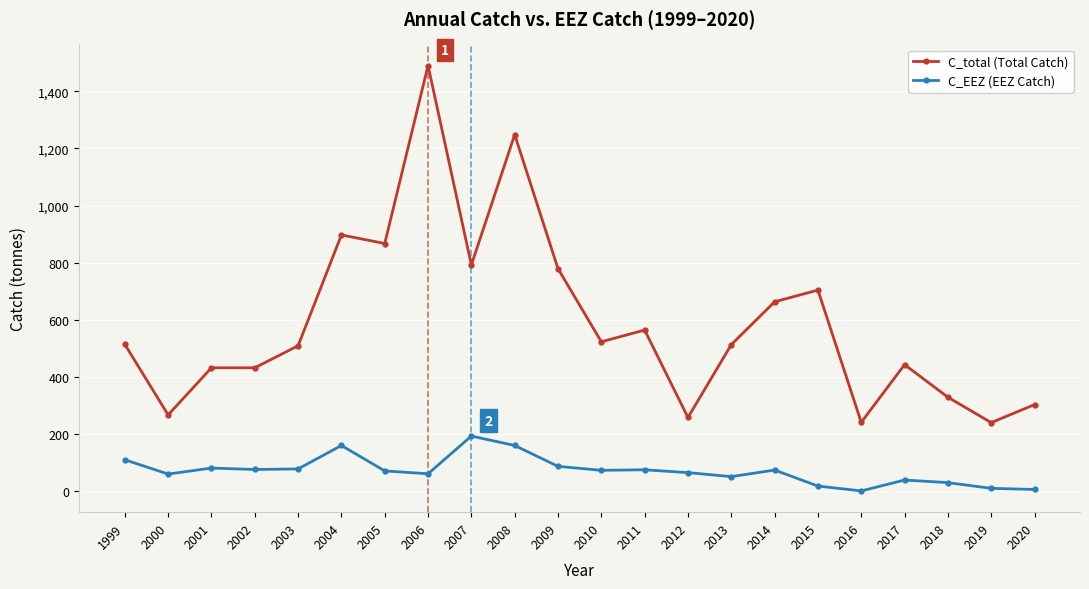

Count the number of categories in the chart.

22